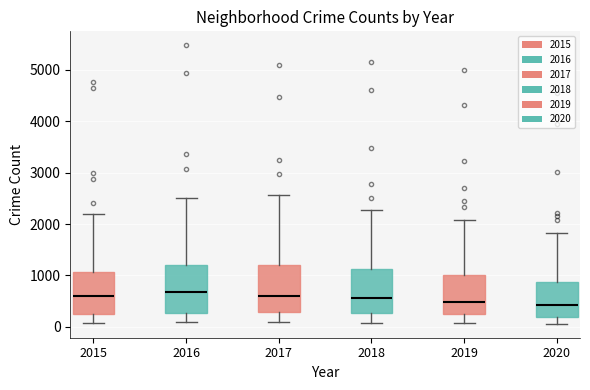

Where is the lower edge of the box at x = 2016 on the y-axis? The values are not printed on the chart, so give them approximately, as read against the axis.

300